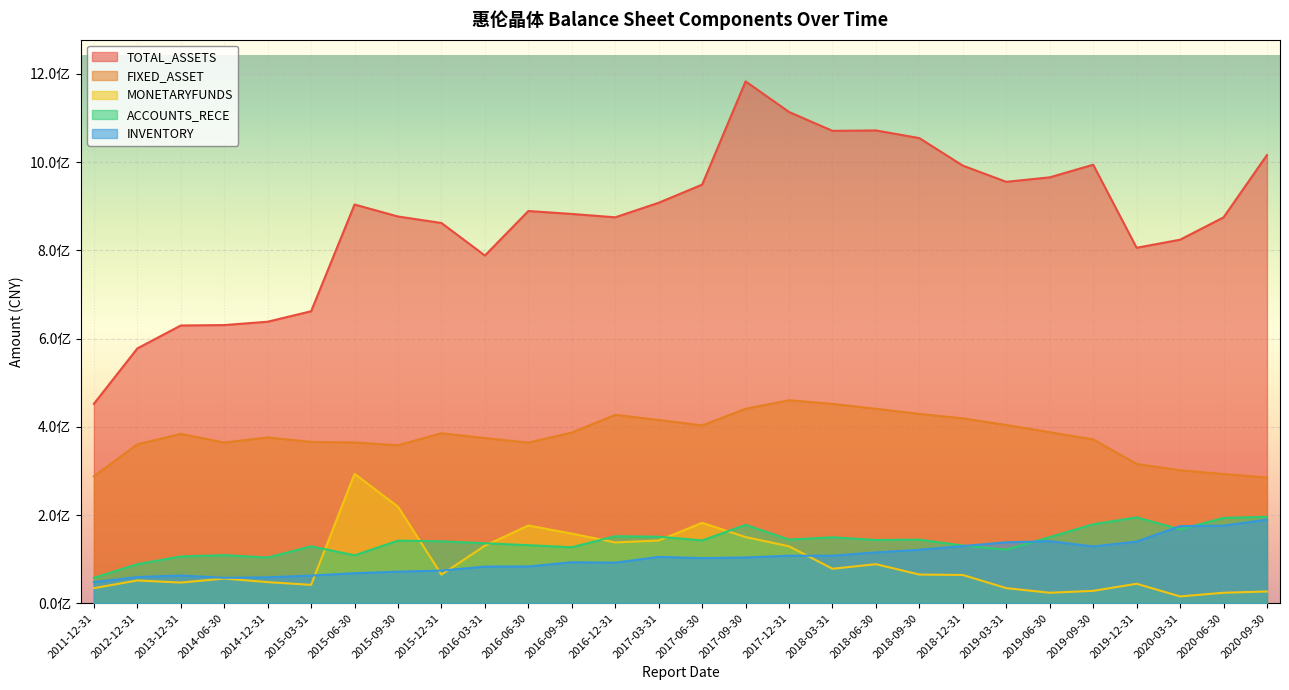

True or false: FIXED_ASSET and INVENTORY cross at least once.

False